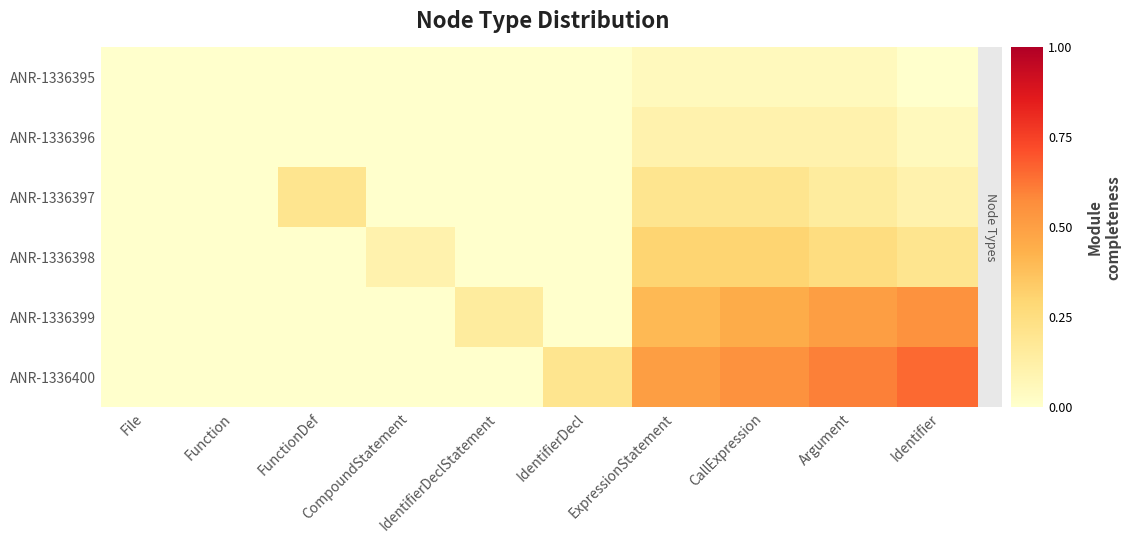

How many data points does each series have?

10